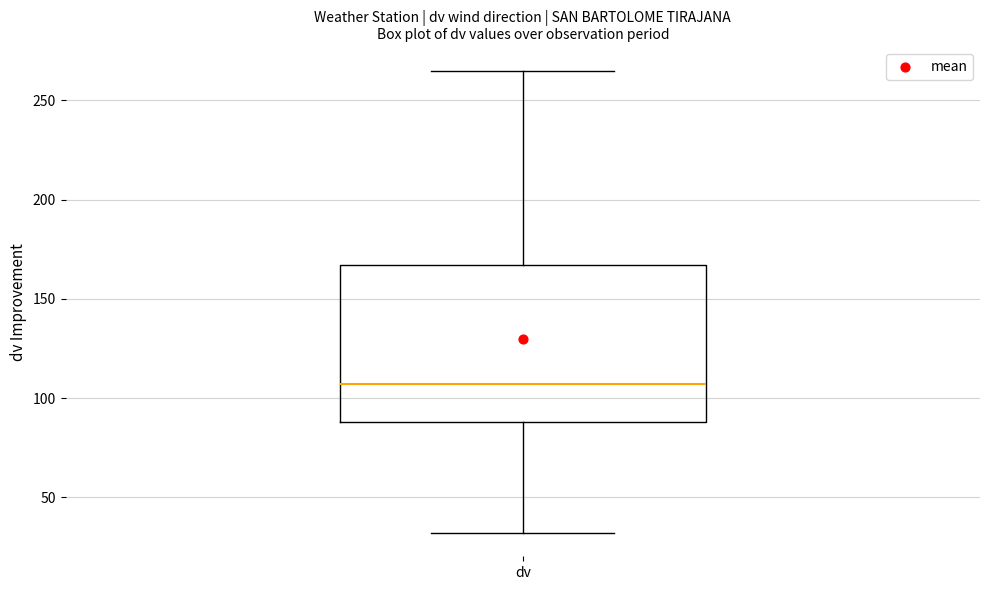

Where does the lower whisker of the box for dv end on the y-axis? The values are not printed on the chart, so give them approximately, as read against the axis.

30